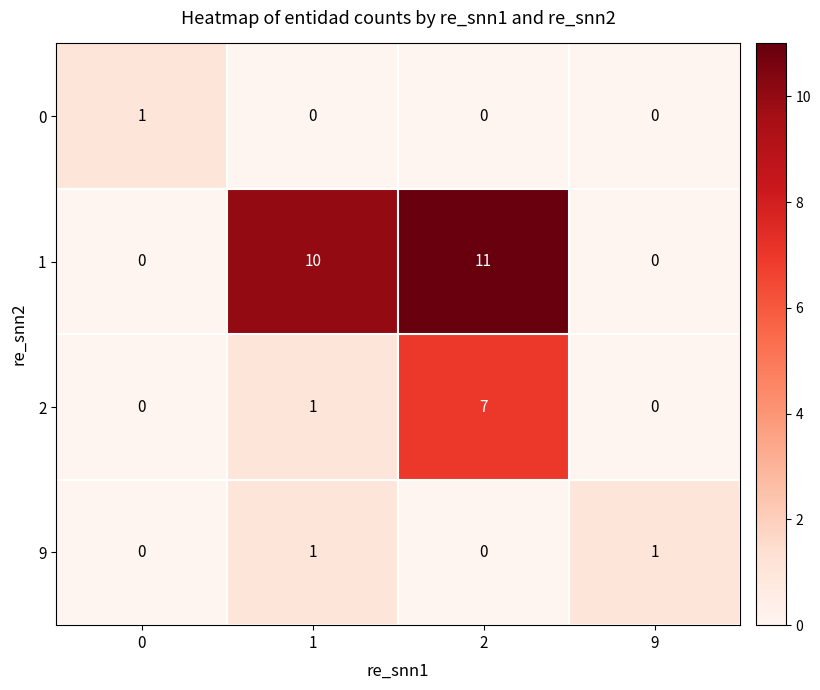

Reading left to right, what are all the values shown in this chart?

0: 1	0	0	0
1: 0	10	11	0
2: 0	1	7	0
9: 0	1	0	1